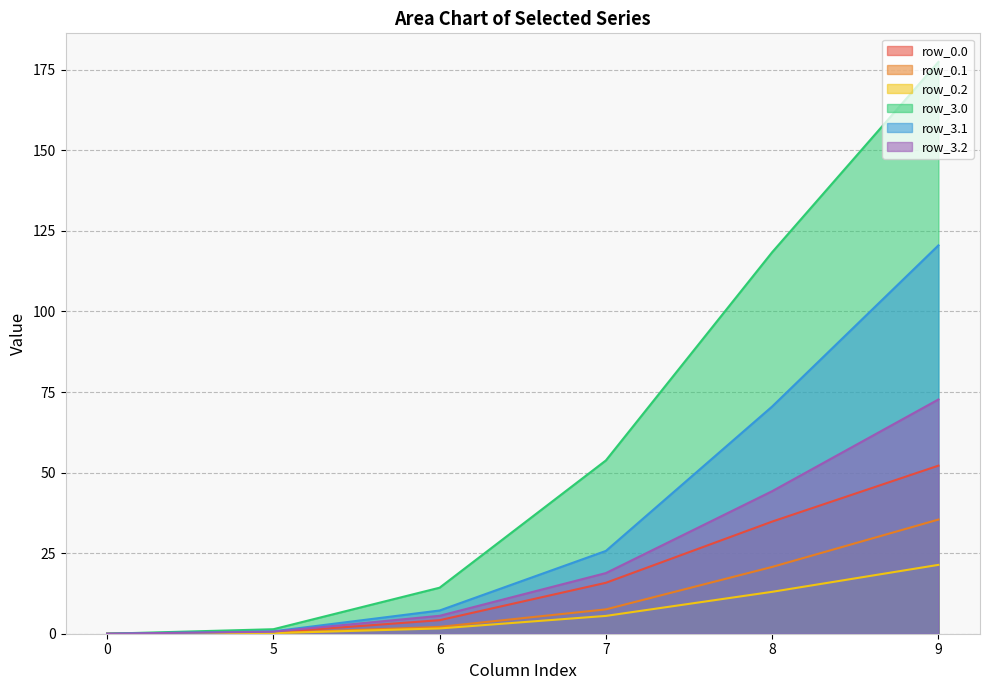

What is the total value across all series at 9?

479.6